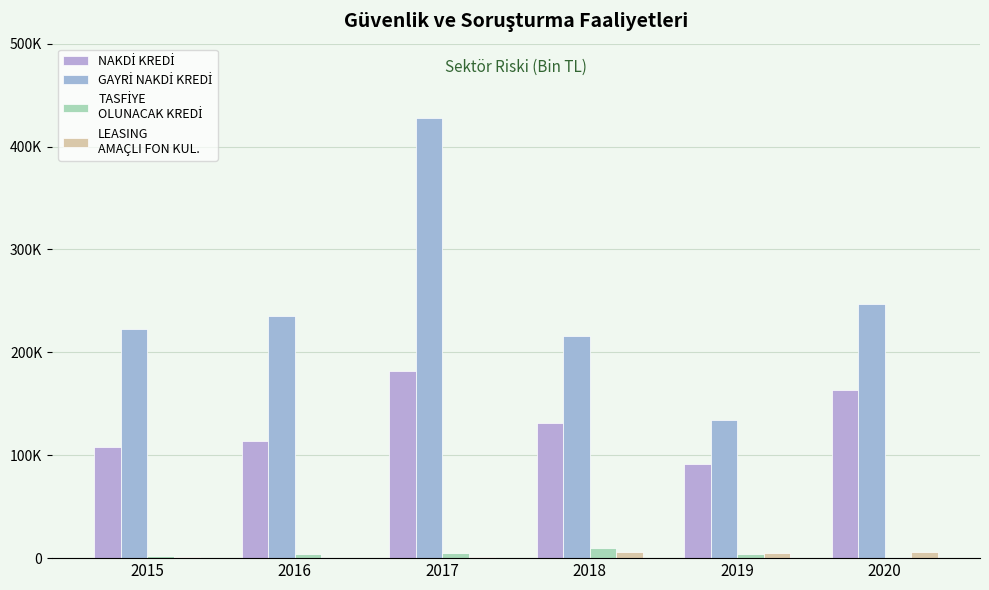

What is the difference between the highest and lowest values at 2018?

209328.8